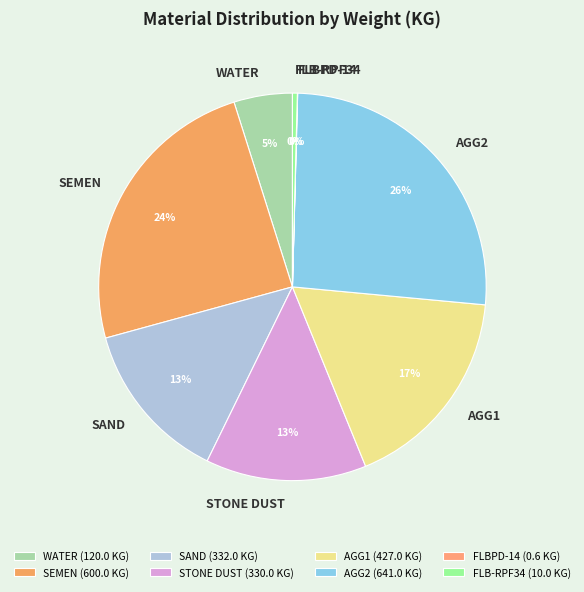

What is the ratio of the value at AGG2 to the value at SEMEN?

1.1